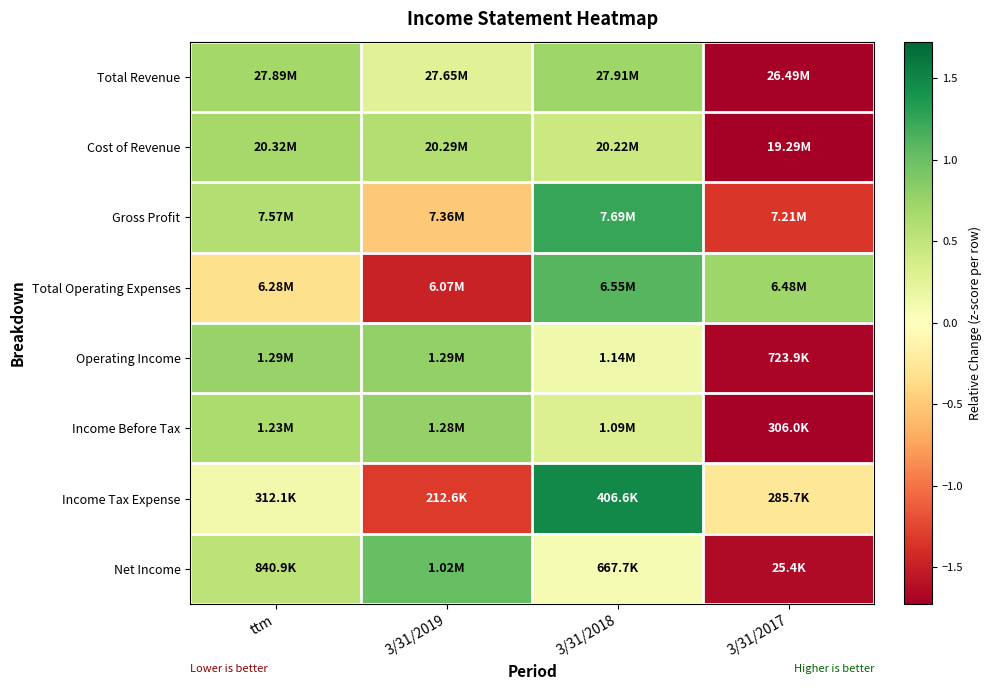

Rank the series at 3/31/2019 from lowest to highest value.

Total Operating Expenses, Income Tax Expense, Gross Profit, Total Revenue, Cost of Revenue, Income Before Tax, Operating Income, Net Income